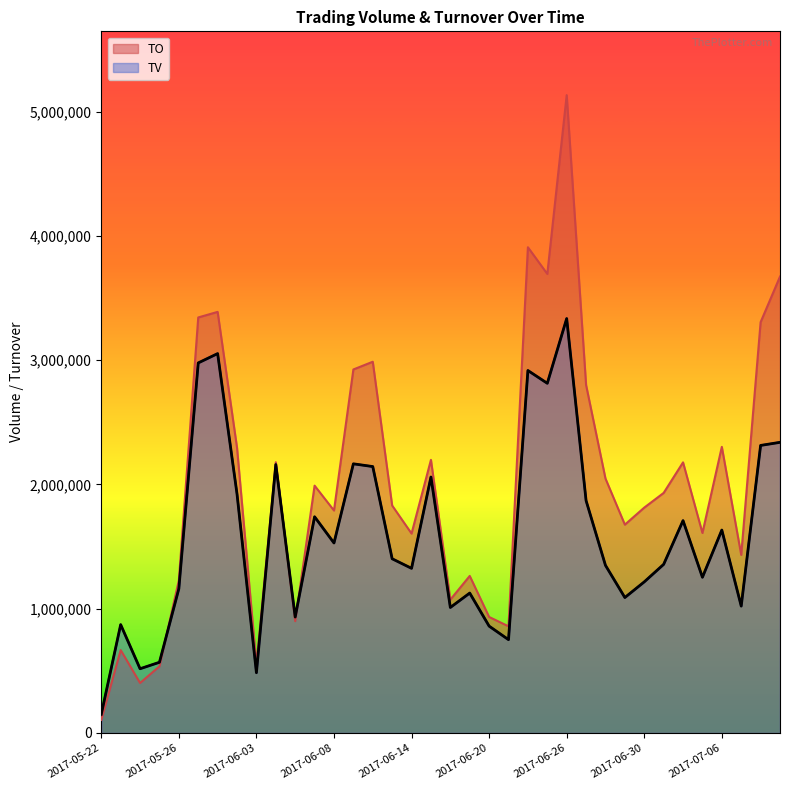

In TO, how many points are lower than both neighbors (excluding endpoints)?

11